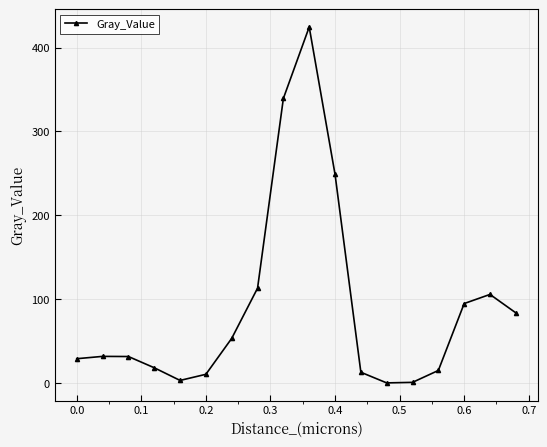

How many categories are shown in the chart?

18